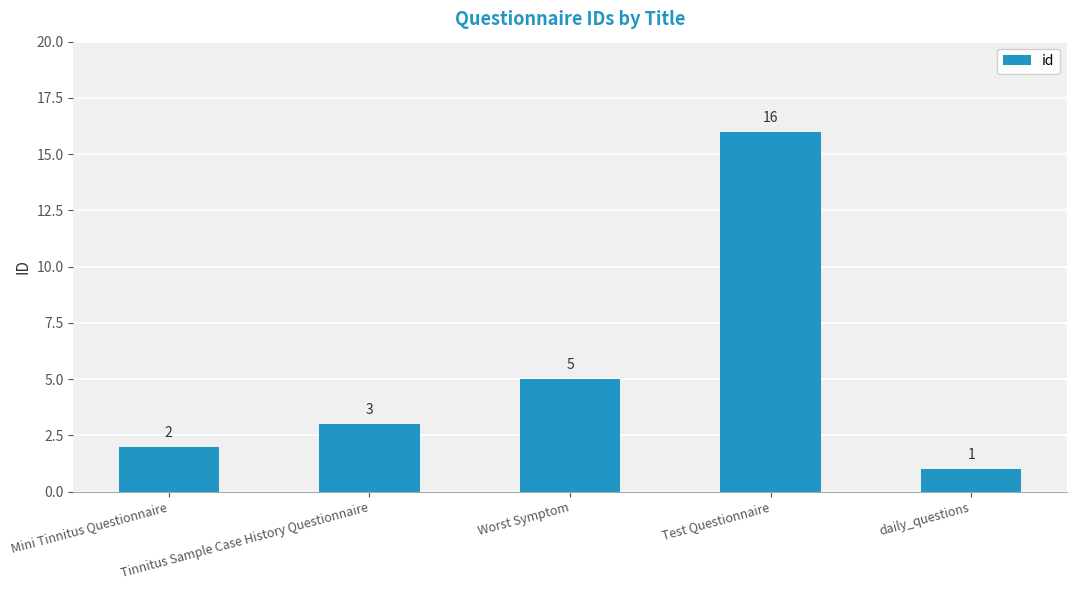

How many categories are shown in the chart?

5